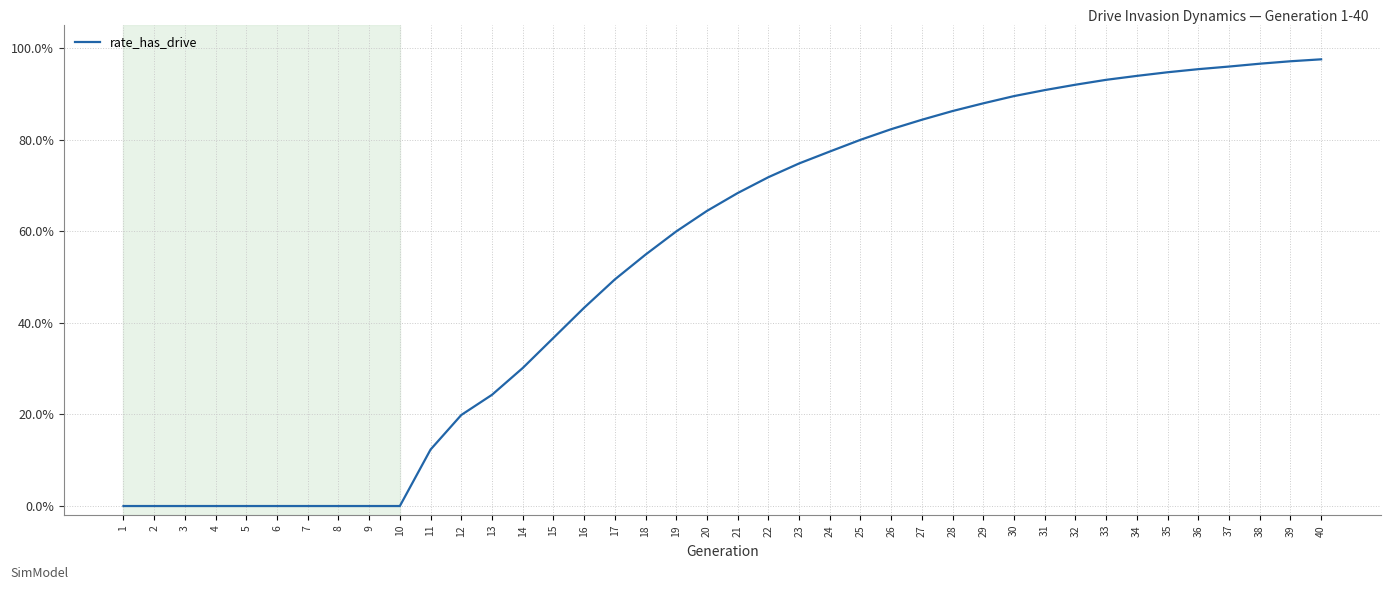

Which category has the lowest value across all series?

1